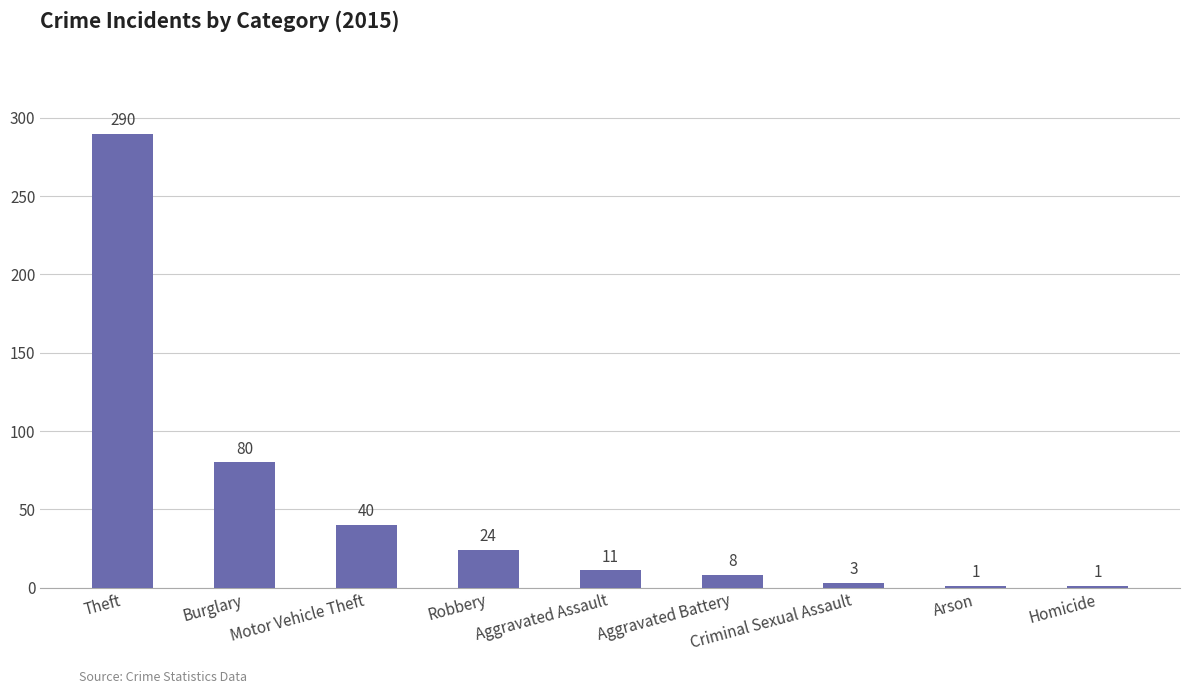

What is the greatest value displayed?

290